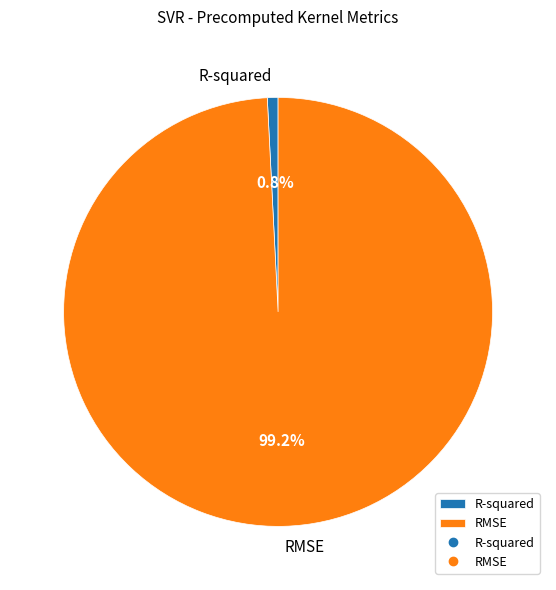

The R-squared slice represents 11% of the pie. True or false?

False